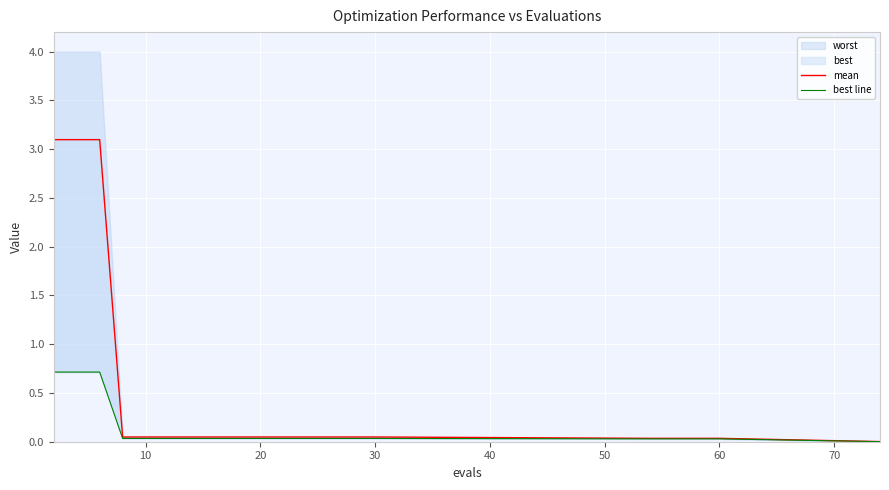

Reading right to left, extract all data points from this chart.

mean: 0.0	0.0	0.0	0.0	0.0	0.0	0.0	0.0	0.0	0.0	0.0	0.0	0.0	0.0	0.0	0.0	0.0	3.1	3.1	3.1
best line: 0.0	0.0	0.0	0.0	0.0	0.0	0.0	0.0	0.0	0.0	0.0	0.0	0.0	0.0	0.0	0.0	0.0	0.7	0.7	0.7